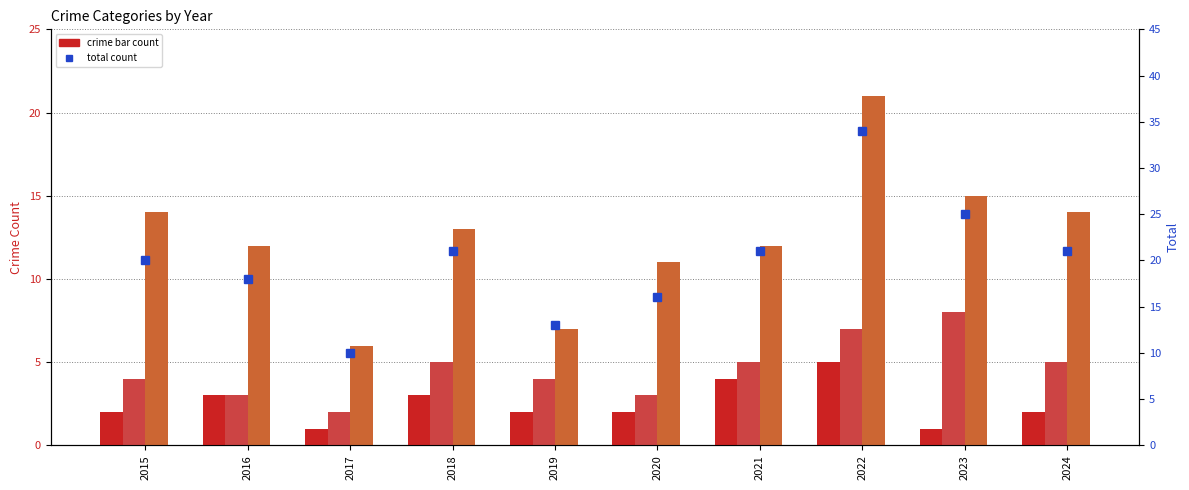

At how many categories does at least one series exceed 21?

2